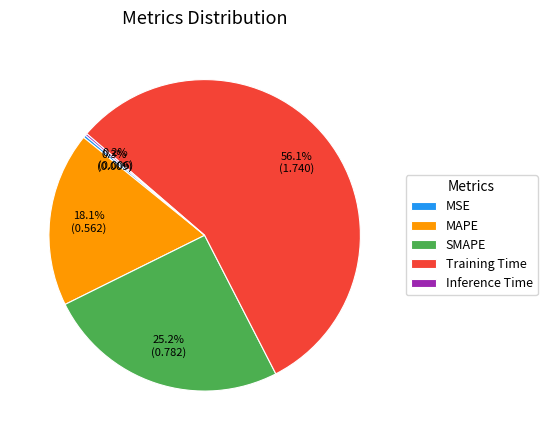

The MSE slice represents 0% of the pie. True or false?

True